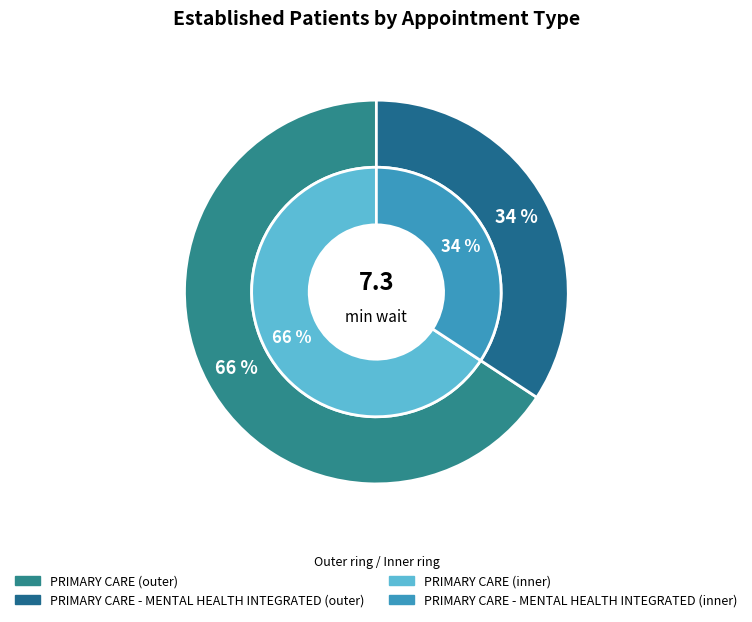

To the nearest percent, what portion does PRIMARY CARE - MENTAL HEALTH INTEGRATED represent?

34%